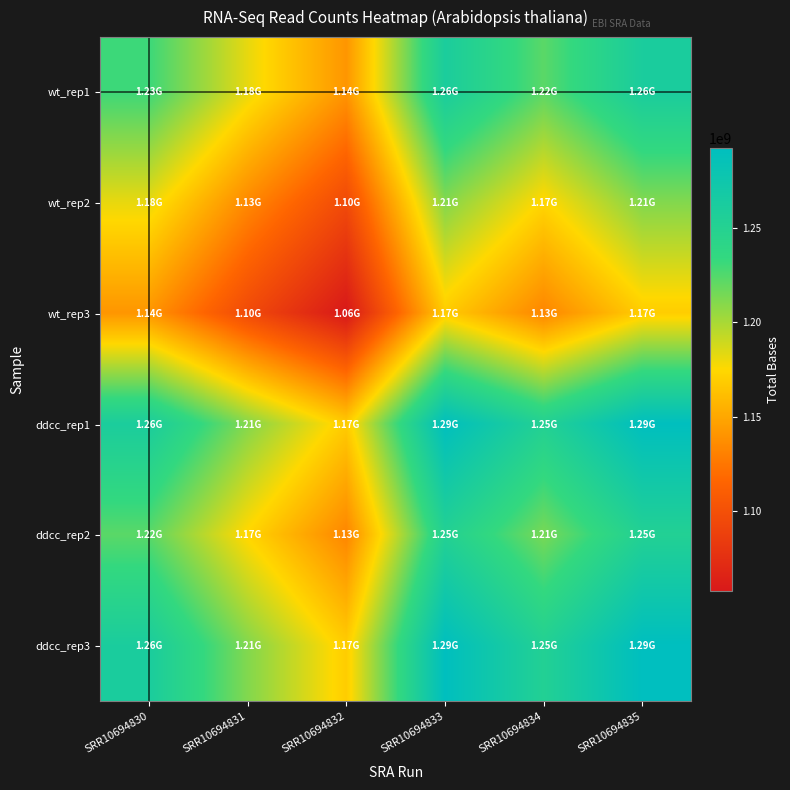

Reading right to left, what are all the values shown in this chart?

wt_rep1: SRR10694835=1261617558.2	SRR10694834=1222482481.8	SRR10694833=1260910327.4	SRR10694832=1141060084.5	SRR10694831=1181857939.8	SRR10694830=1231205517.0
wt_rep2: SRR10694835=1211051045.1	SRR10694834=1173484530.0	SRR10694833=1210372160.6	SRR10694832=1095325599.2	SRR10694831=1134488248.0	SRR10694830=1181857939.8
wt_rep3: SRR10694835=1169245440.9	SRR10694834=1132975725.6	SRR10694833=1168589991.5	SRR10694832=1057514849.0	SRR10694831=1095325599.2	SRR10694830=1141060084.5
ddcc_rep1: SRR10694835=1292056107.9	SRR10694834=1251976835.0	SRR10694833=1291331814.0	SRR10694832=1168589991.5	SRR10694831=1210372160.6	SRR10694830=1260910327.4
ddcc_rep2: SRR10694835=1252679055.1	SRR10694834=1213821249.0	SRR10694833=1251976835.0	SRR10694832=1132975725.6	SRR10694831=1173484530.0	SRR10694830=1222482481.8
ddcc_rep3: SRR10694835=1292780808.0	SRR10694834=1252679055.1	SRR10694833=1292056107.9	SRR10694832=1169245440.9	SRR10694831=1211051045.1	SRR10694830=1261617558.2